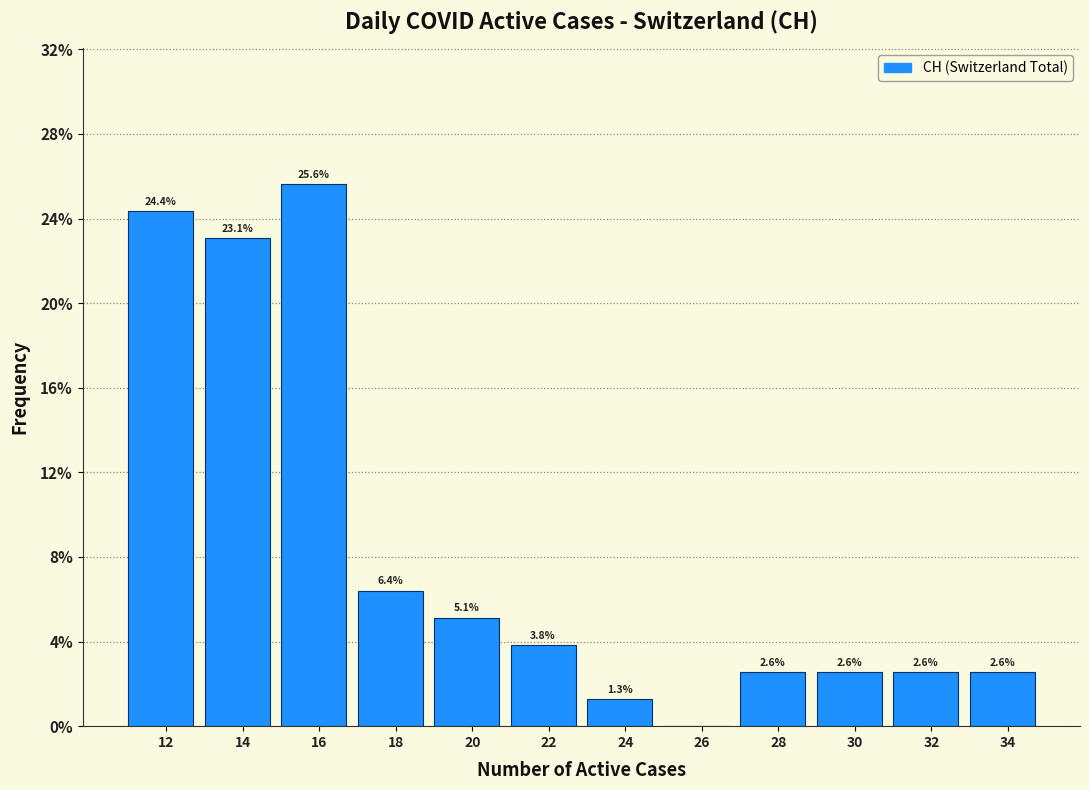

Reading left to right, list all the values displayed in this chart.

12=24.4	14=23.1	16=25.6	18=6.4	20=5.1	22=3.8	24=1.3	26=0.0	28=2.6	30=2.6	32=2.6	34=2.6